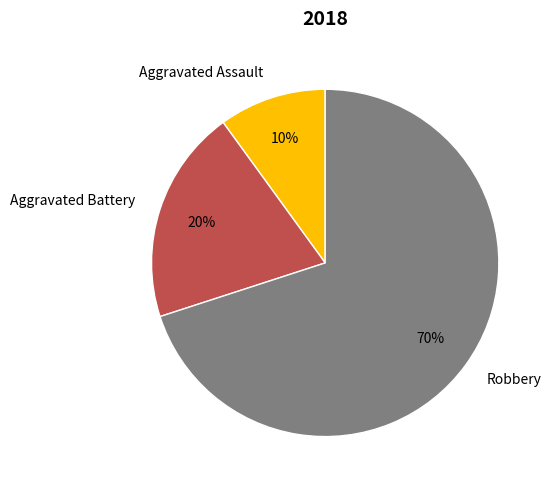

Is it true that Aggravated Assault is 20% of the pie?

False